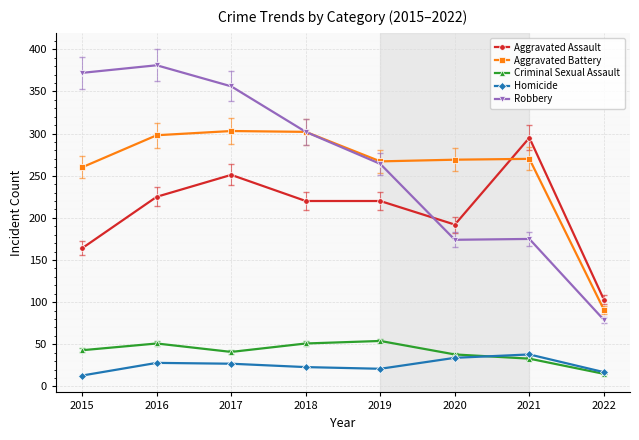

What is the greatest value displayed?

381